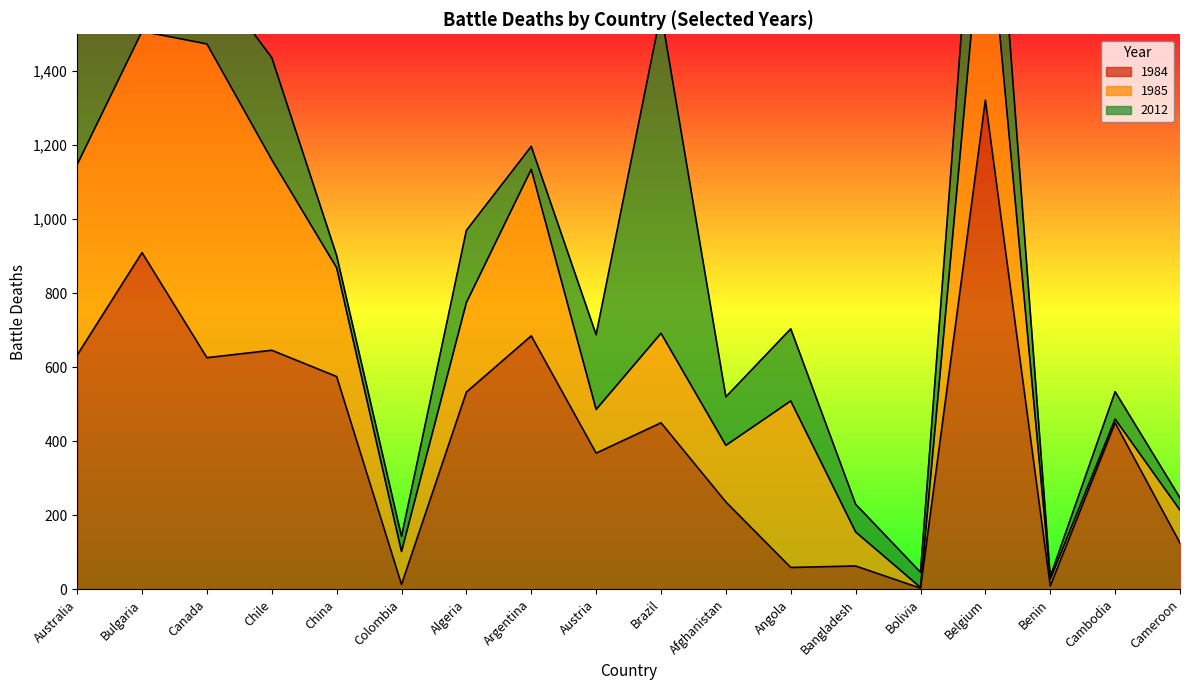

What is the difference between the 2012 values at Belgium and China?

405